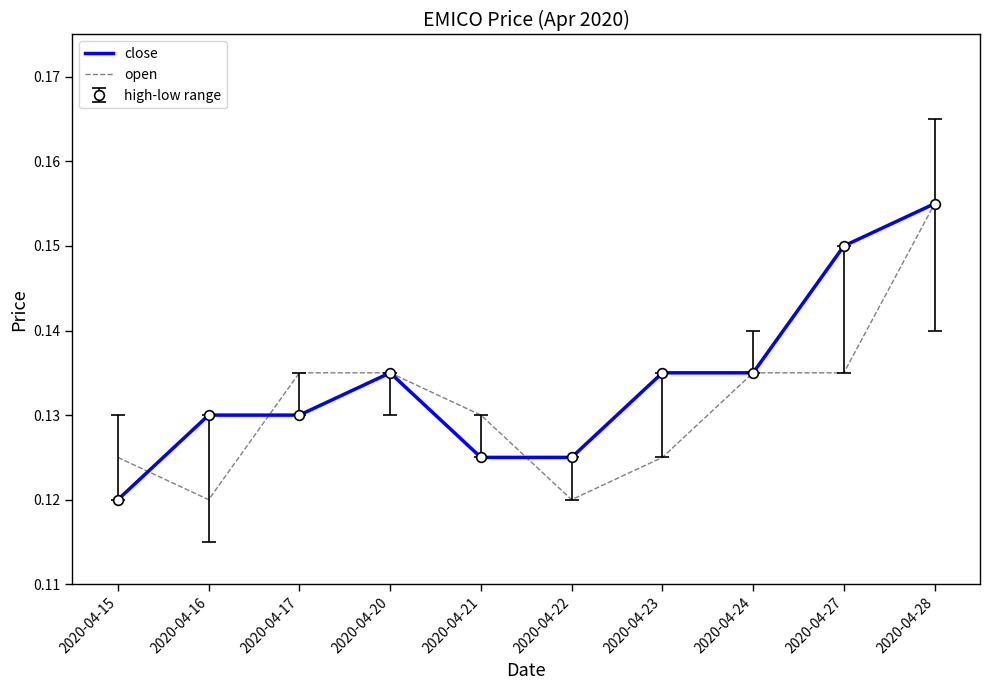

At which category does open reach its first local valley?

2020-04-16